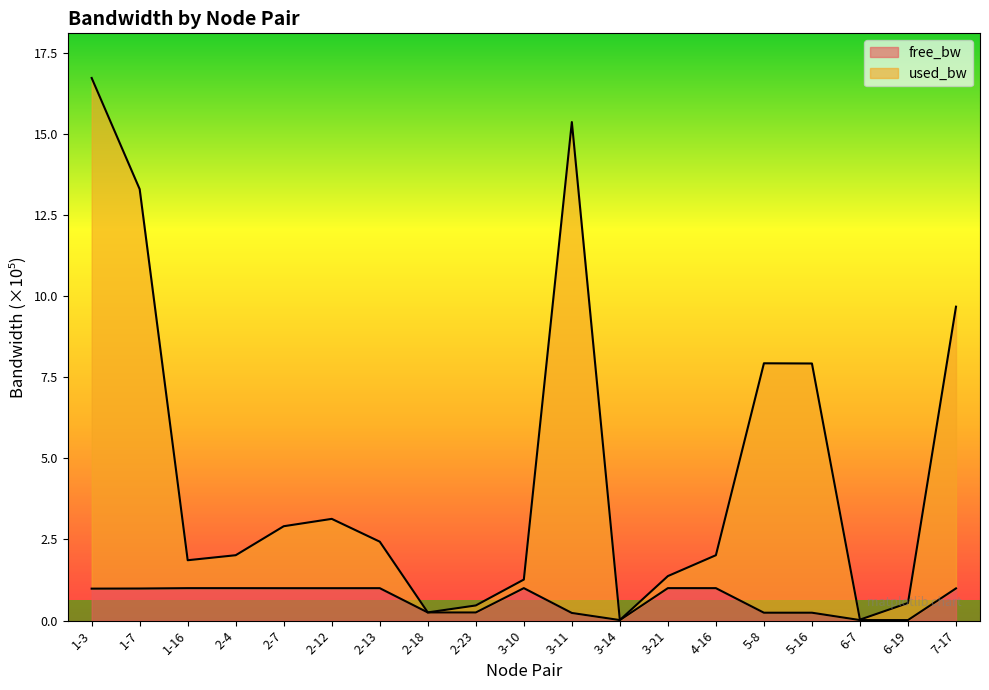

What is the total value across all series at 2-7?

2.9